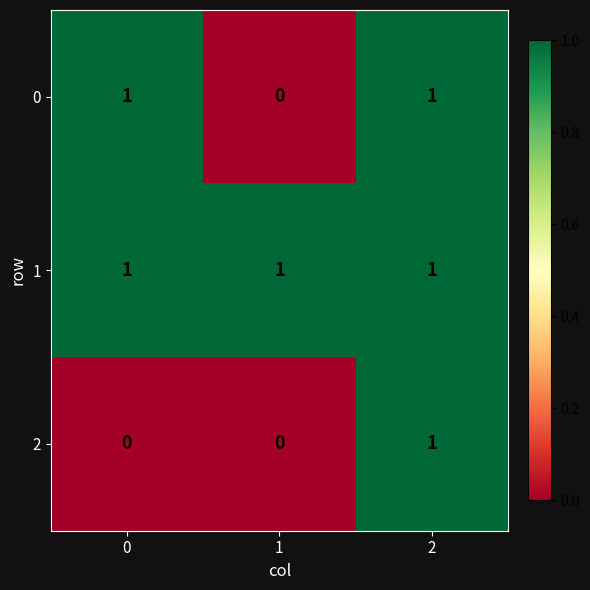

Rank the series by their average value, from lowest to highest.

2, 0, 1